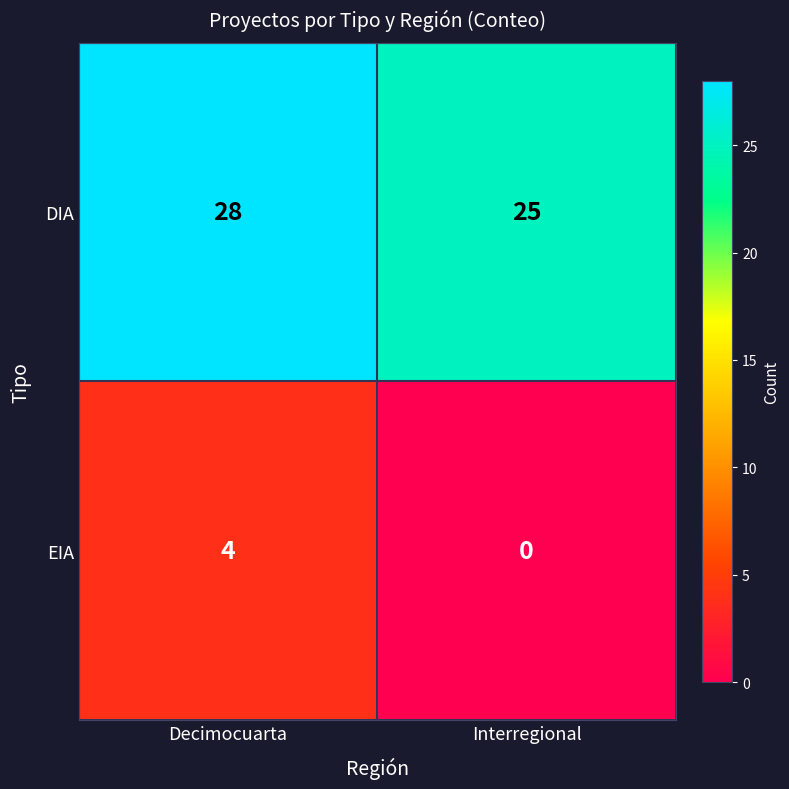

What is the difference between the maximum and minimum values in the EIA series?

4